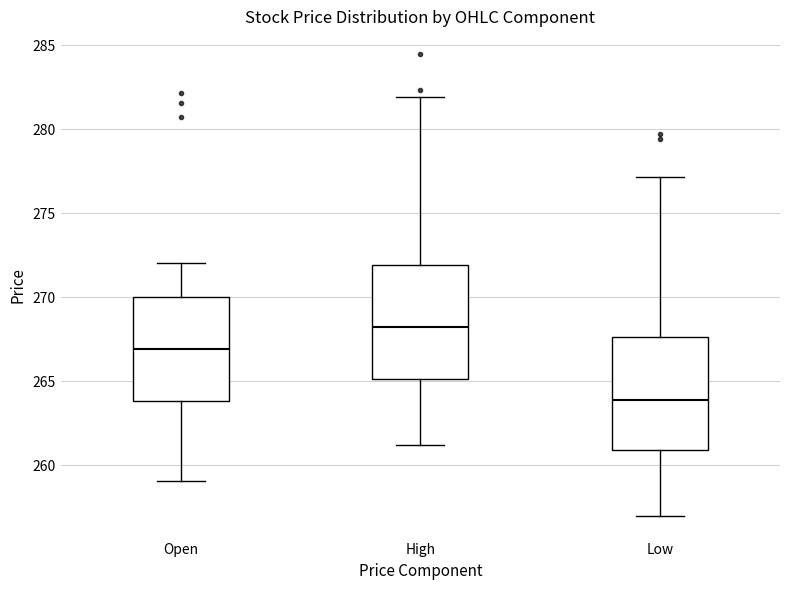

Reading left to right, transcribe this box plot: for each box, give where its median line is, the range the box spans, and where its two whiskers end, as read against the y-axis. The values are not printed on the chart, so give them approximately, as read against the axis.

Open: median 267.0, box 264.0 to 270.0, whiskers 259.0 to 272.0
High: median 268.5, box 265.0 to 272.0, whiskers 261.0 to 282.0
Low: median 264.0, box 261.0 to 267.5, whiskers 257.0 to 277.0